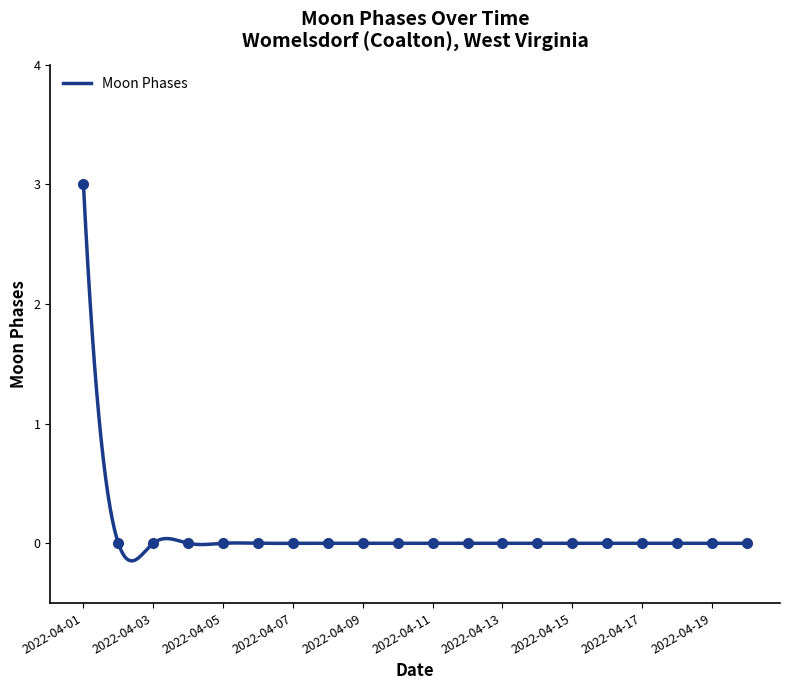

How many values are above zero?

1